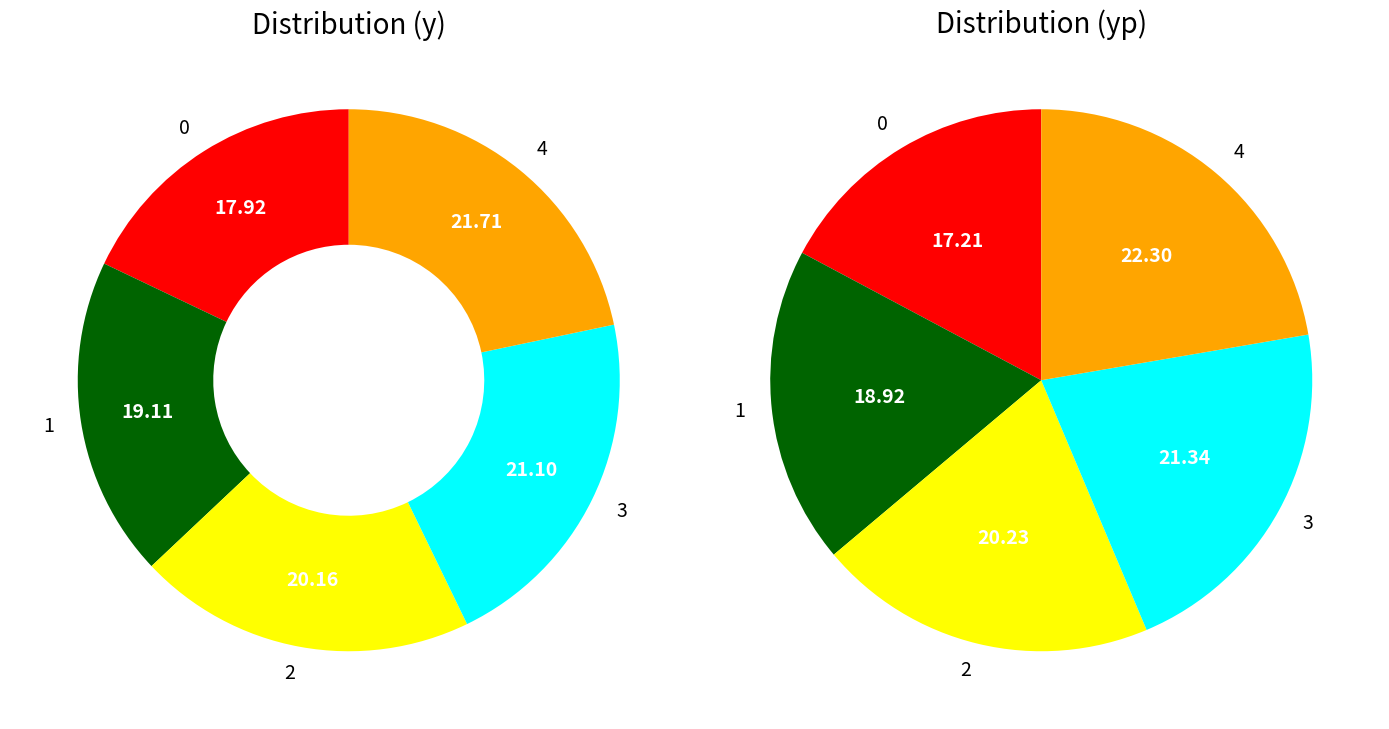

Between 1 and 3, which is larger?

3